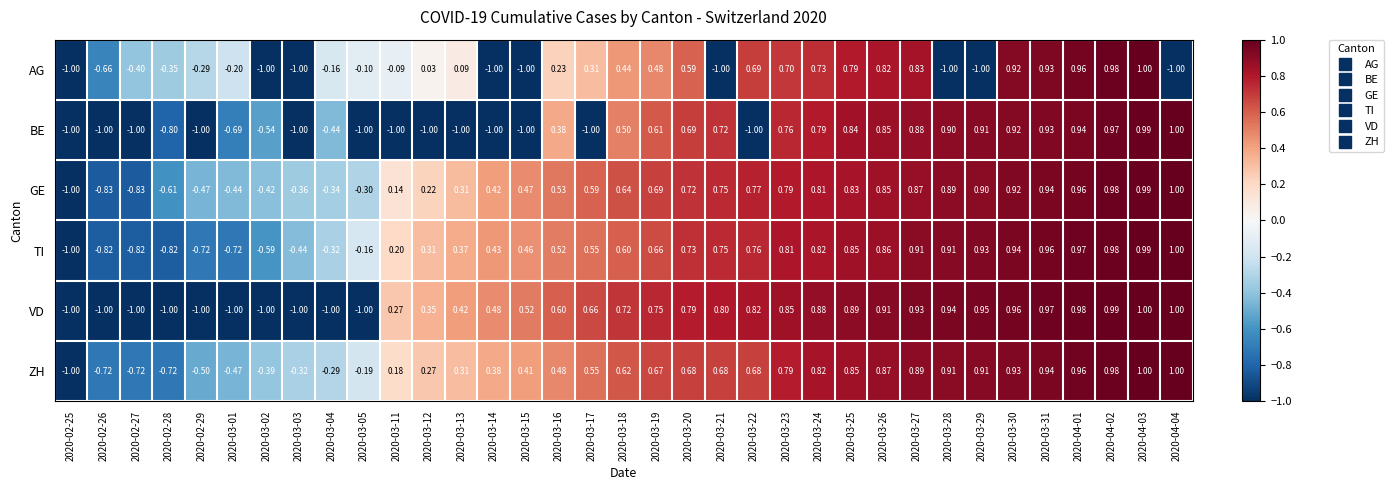

Is the value of AG at 2020-04-04 greater than the value of TI at 2020-03-23?

No